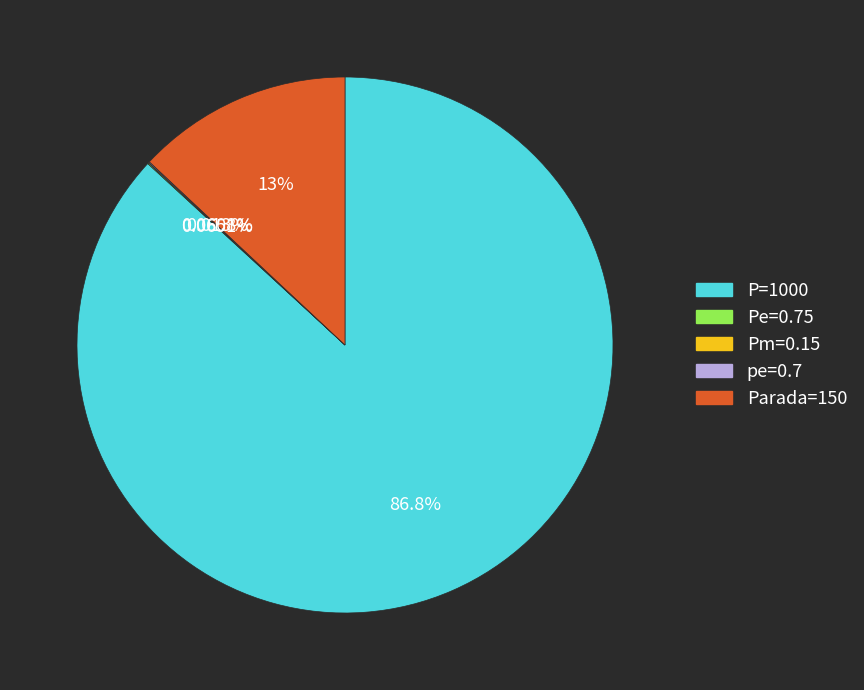

Is there any slice that represents more than half of the pie?

Yes